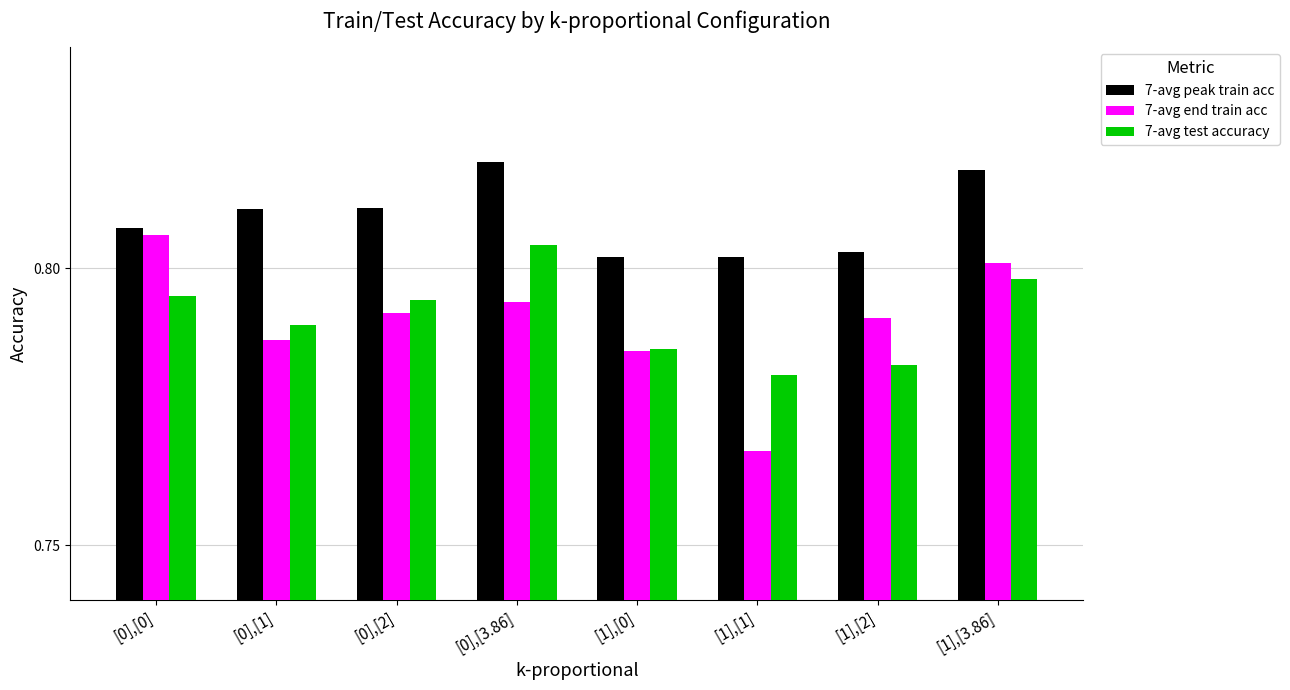

The value of 7-avg end train acc at [0],[2] is 0.3. True or false?

False